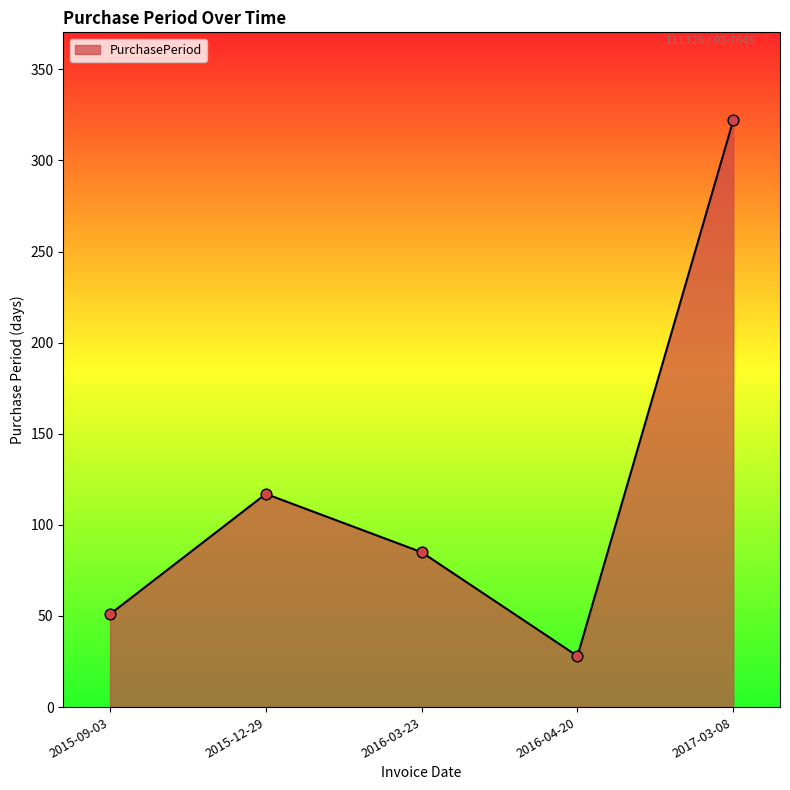

Which has a higher value, 2015-12-29 or 2017-03-08?

2017-03-08